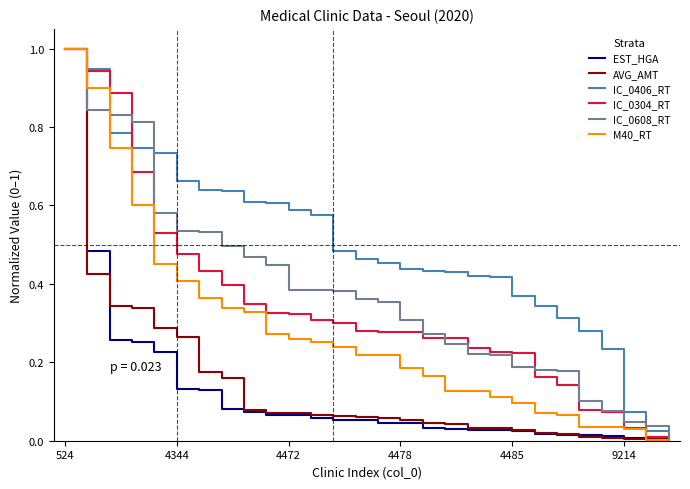

Which series has the largest total across all categories?

IC_0406_RT